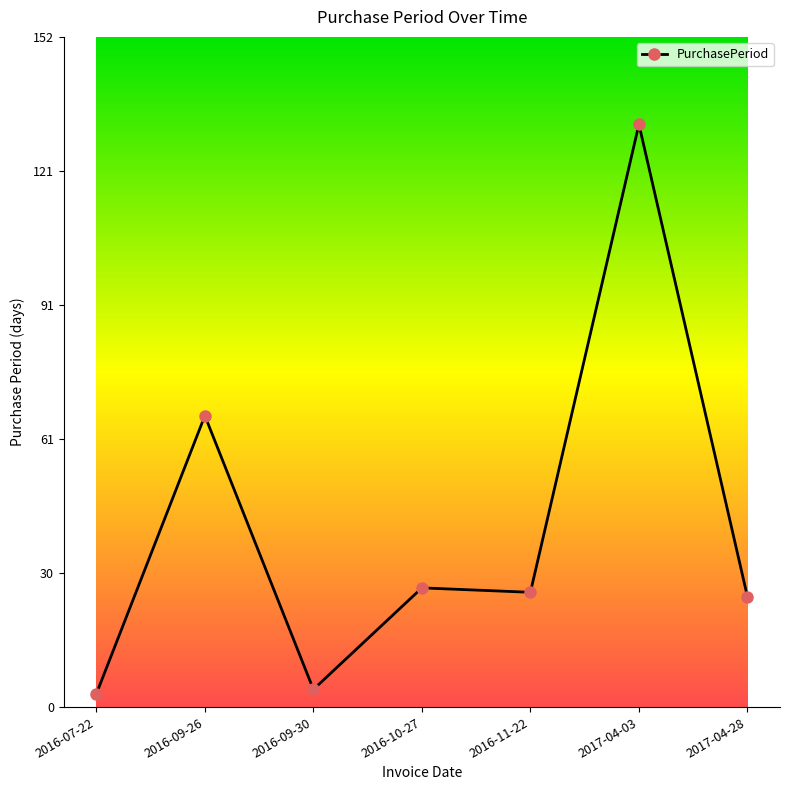

Reading right to left, list all the values displayed in this chart.

2017-04-28=25	2017-04-03=132	2016-11-22=26	2016-10-27=27	2016-09-30=4	2016-09-26=66	2016-07-22=3